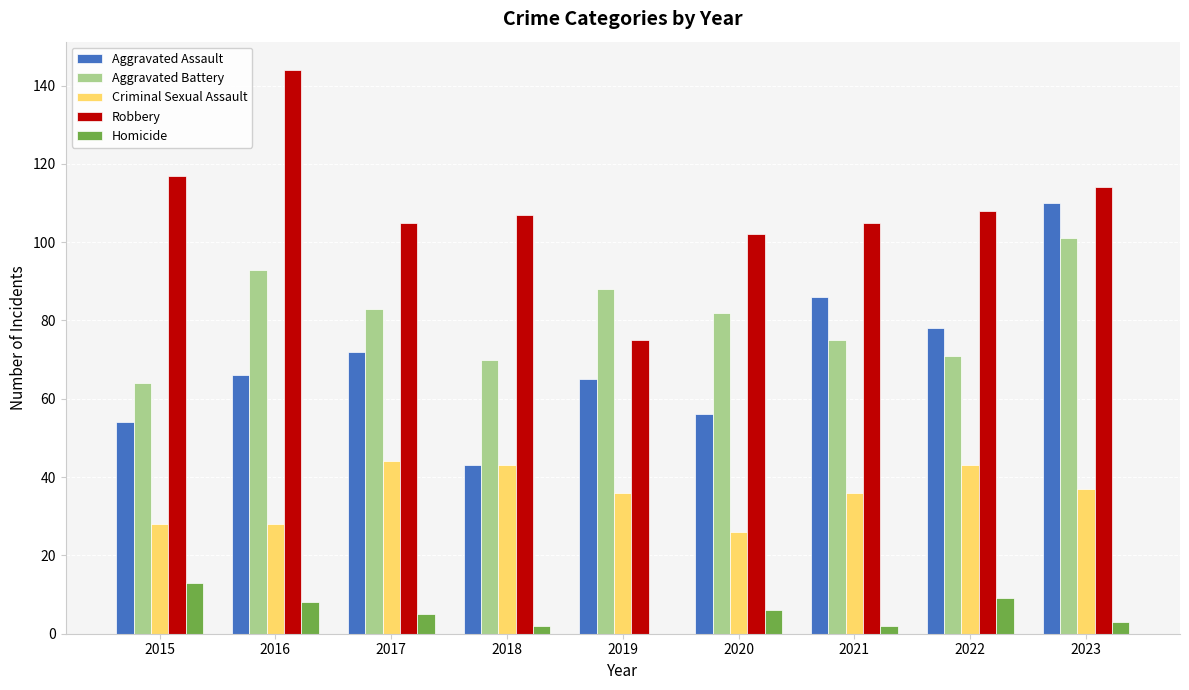

At which category is the sum across all series the highest?

2023